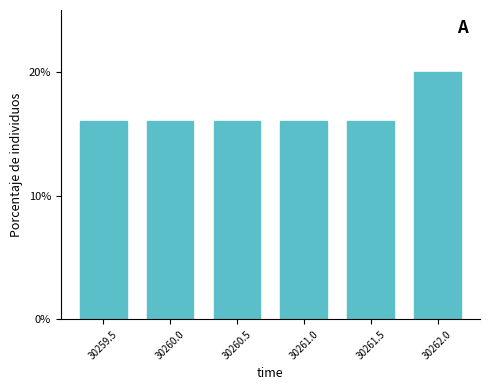

Reading left to right, transcribe all the data shown in this chart.

16	16	16	16	16	20